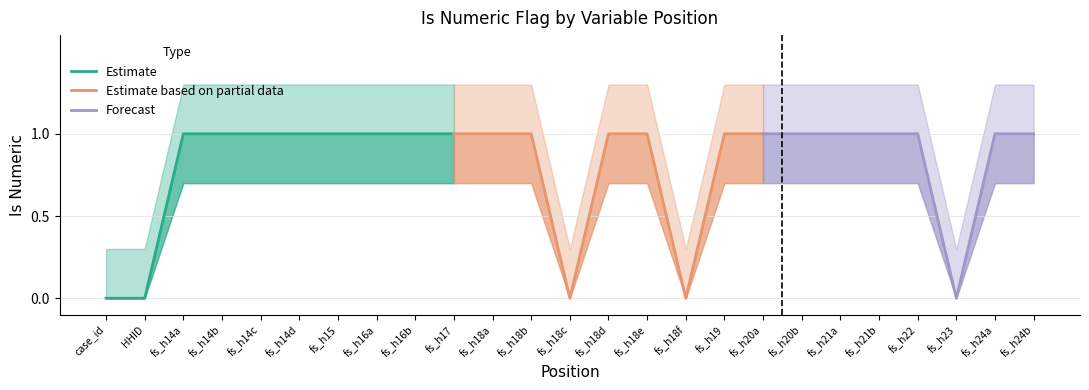

True or false: isnumeric has a value of 0.3 at 1.

False